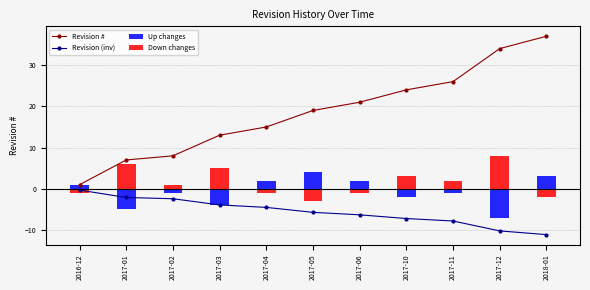

What is the label of the 11th bar from the left?

2018-01